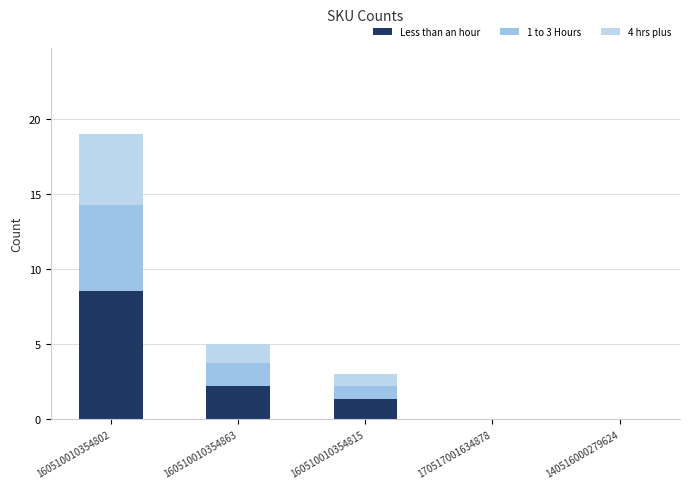

How many data points does each series have?

5